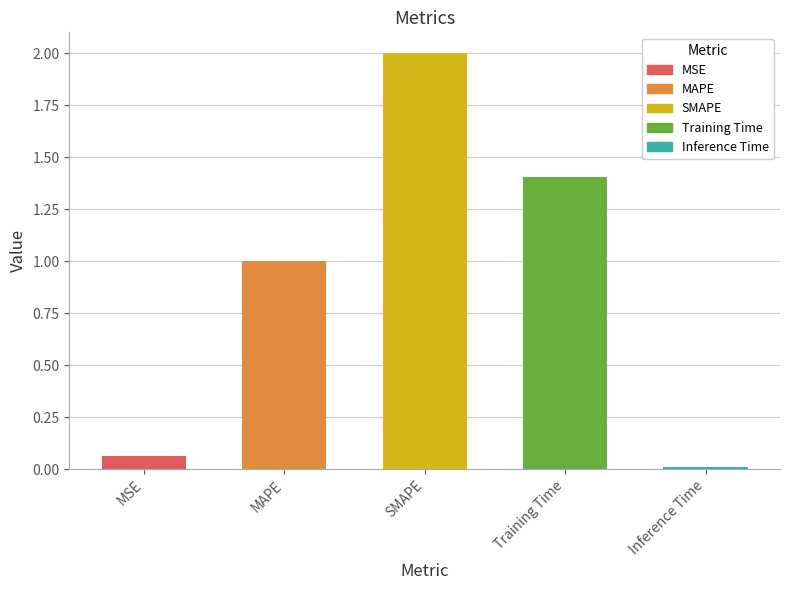

Rank the categories by value from highest to lowest.

SMAPE, Training Time, MAPE, MSE, Inference Time